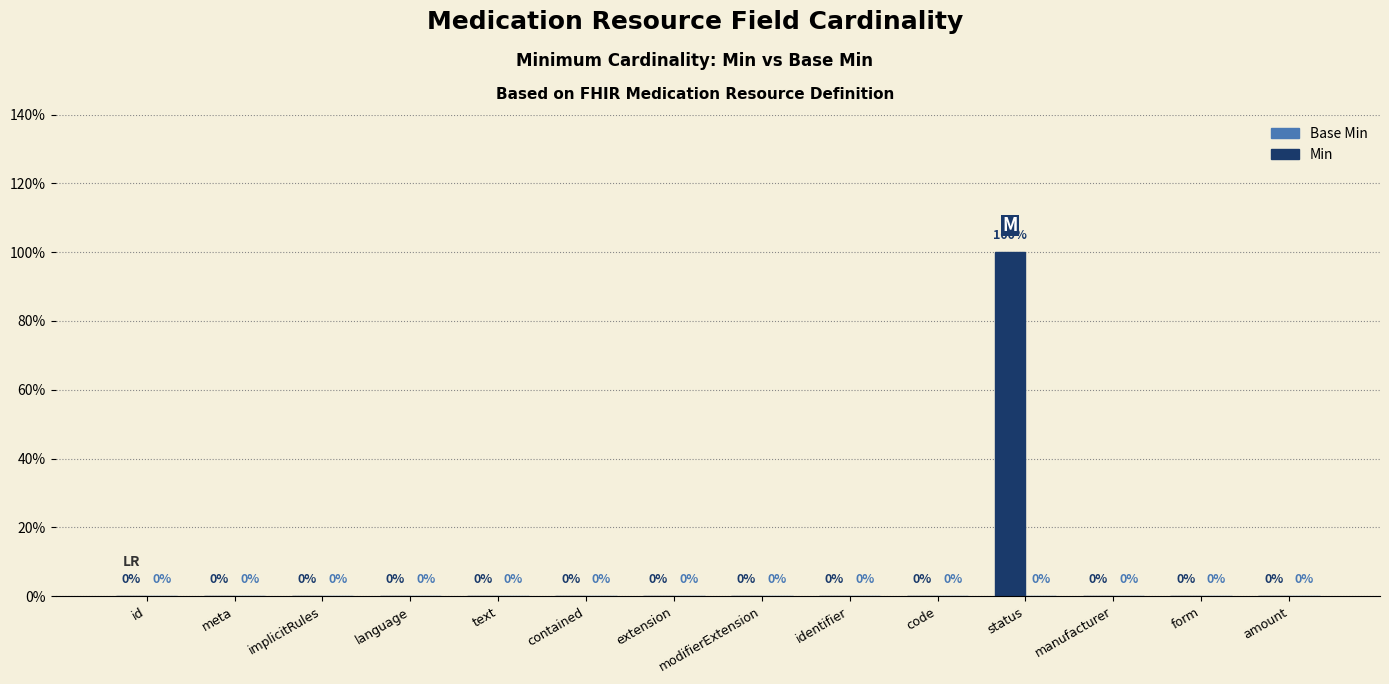

Are the bars horizontal?

No